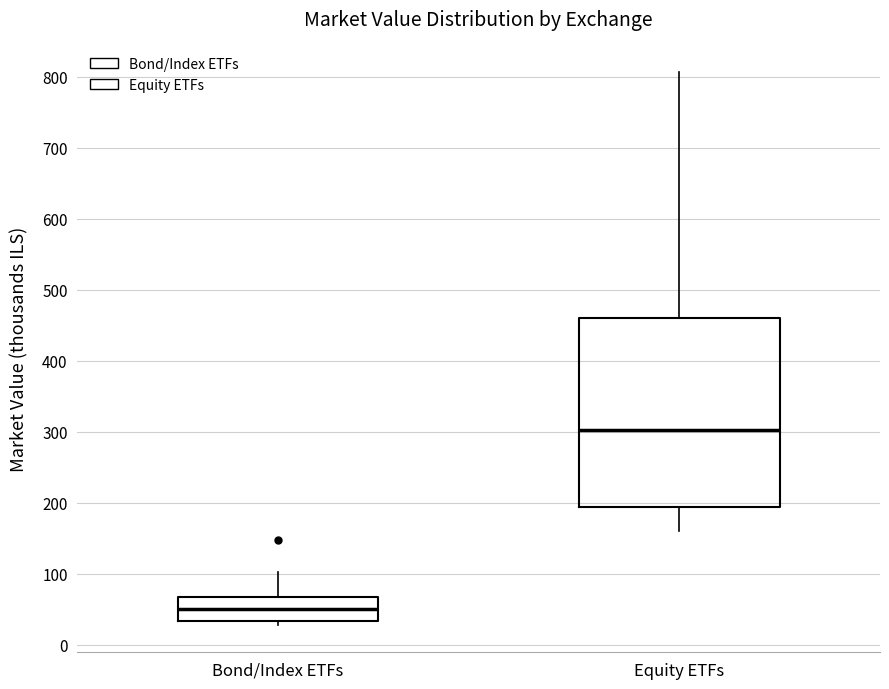

Reading left to right, read every box against the y-axis: the position of its median line, the range the box covers, and the ends of its whiskers. The values are not printed on the chart, so give them approximately, as read against the axis.

Bond/Index ETFs: median 50, box 30 to 70, whiskers 30 (just below the box's lower edge) to 100
Equity ETFs: median 300, box 190 to 460, whiskers 160 to 810